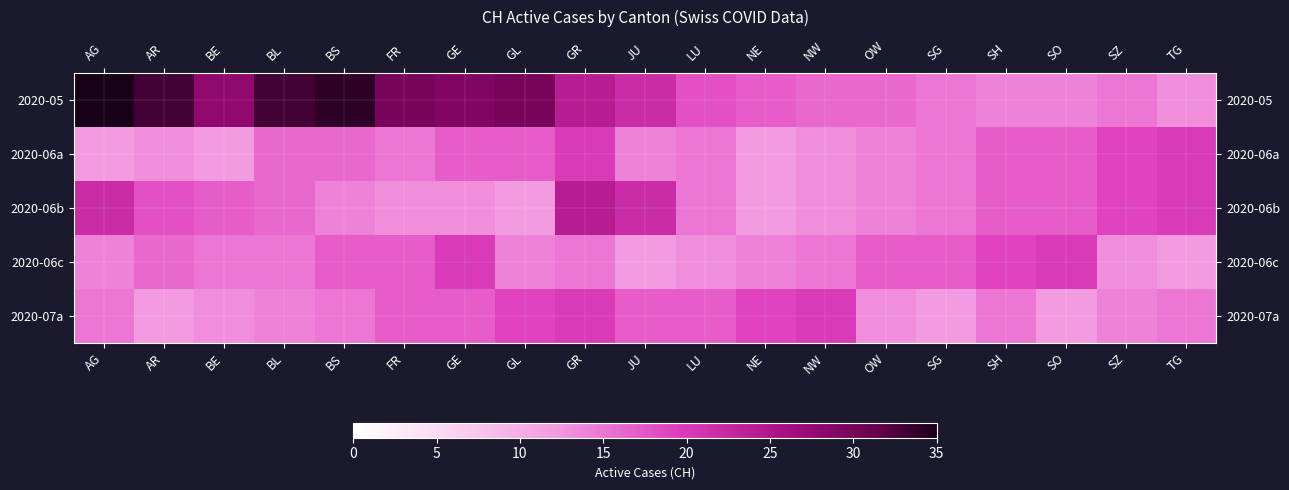

How many series are shown in this chart?

5